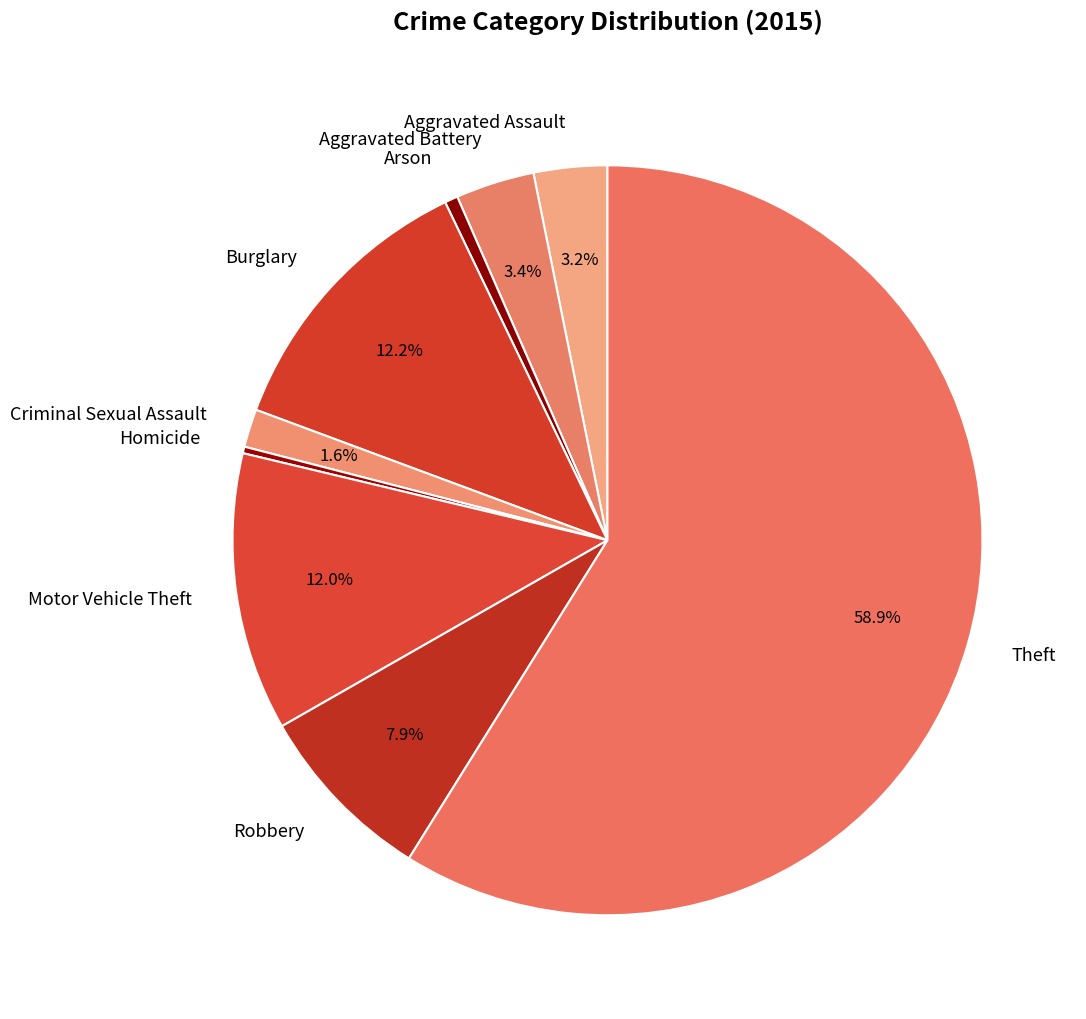

Which category has the biggest portion of the pie?

Theft